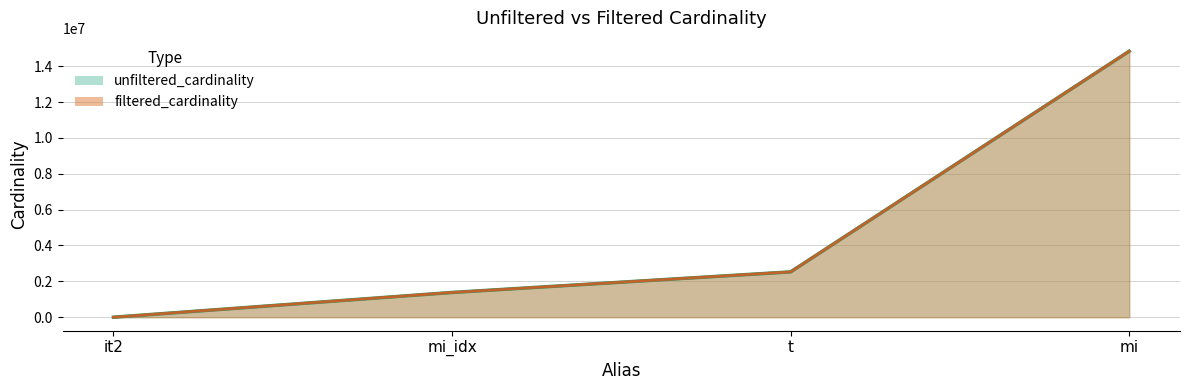

True or false: unfiltered_cardinality and filtered_cardinality cross at least once.

False